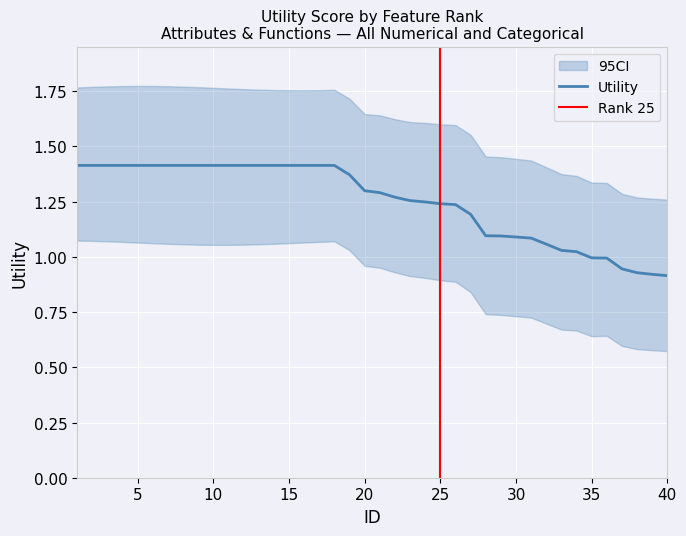

What is the value of the 36th point from the left?

1.0